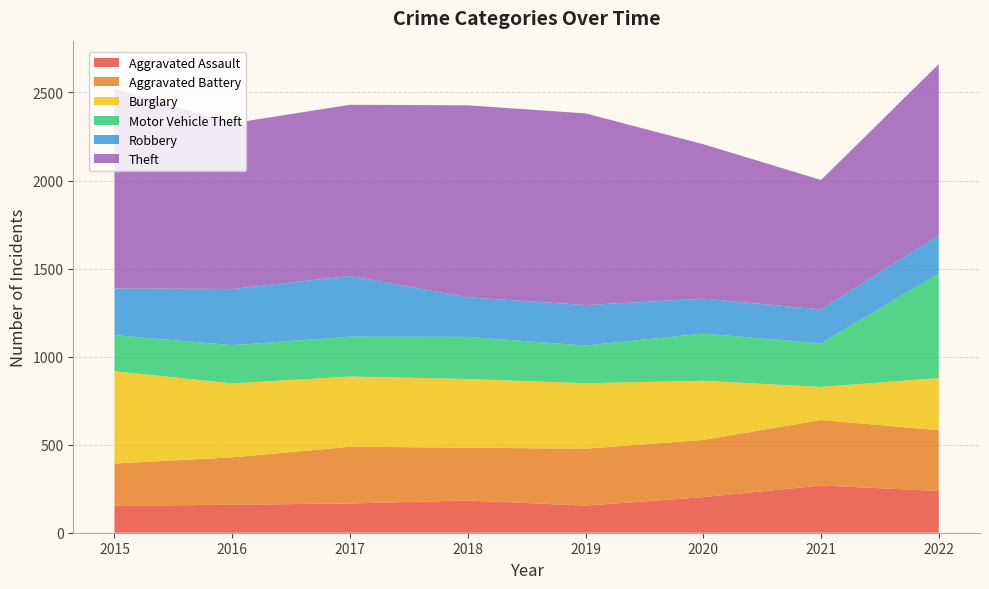

Reading left to right, what are all the values shown in this chart?

Aggravated Assault: 2015=152	2016=159	2017=166	2018=183	2019=154	2020=202	2021=268	2022=237
Aggravated Battery: 2015=241	2016=269	2017=322	2018=300	2019=323	2020=325	2021=372	2022=345
Burglary: 2015=524	2016=420	2017=399	2018=390	2019=372	2020=336	2021=188	2022=296
Motor Vehicle Theft: 2015=205	2016=217	2017=226	2018=239	2019=214	2020=268	2021=247	2022=594
Robbery: 2015=265	2016=319	2017=345	2018=225	2019=230	2020=198	2021=193	2022=217
Theft: 2015=1134	2016=941	2017=972	2018=1090	2019=1088	2020=877	2021=735	2022=972